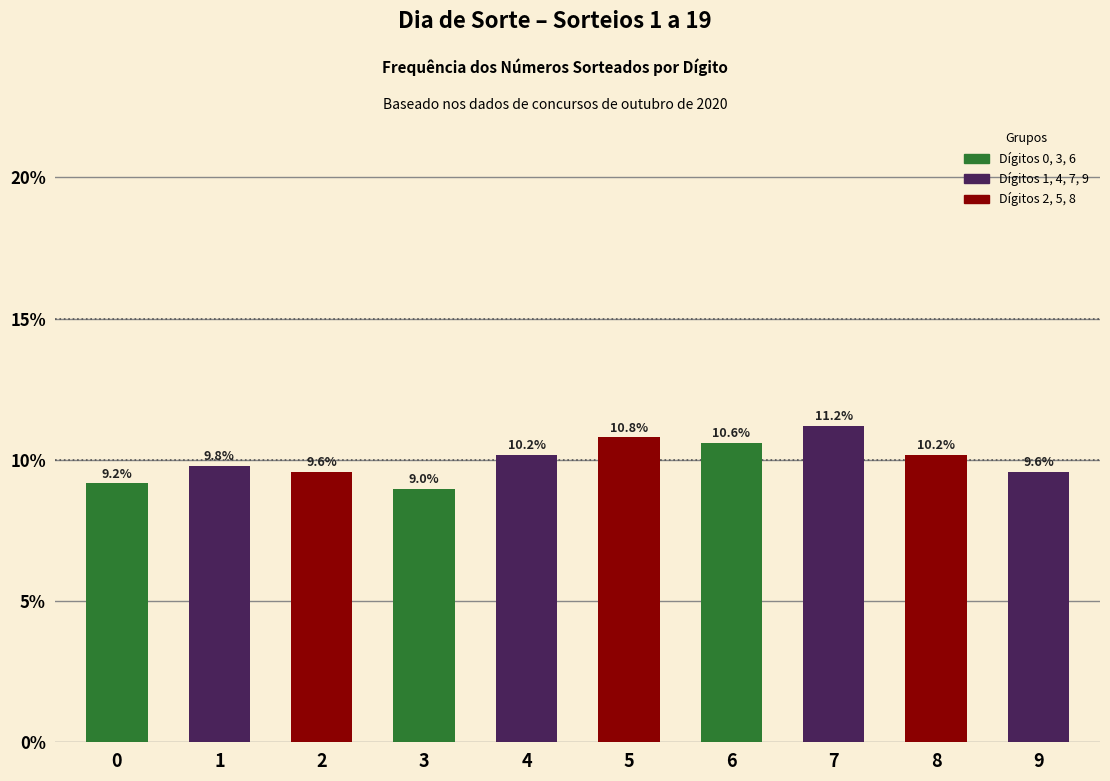

Reading right to left, transcribe all the data shown in this chart.

9=9.6	8=10.2	7=11.2	6=10.6	5=10.8	4=10.2	3=9.0	2=9.6	1=9.8	0=9.2